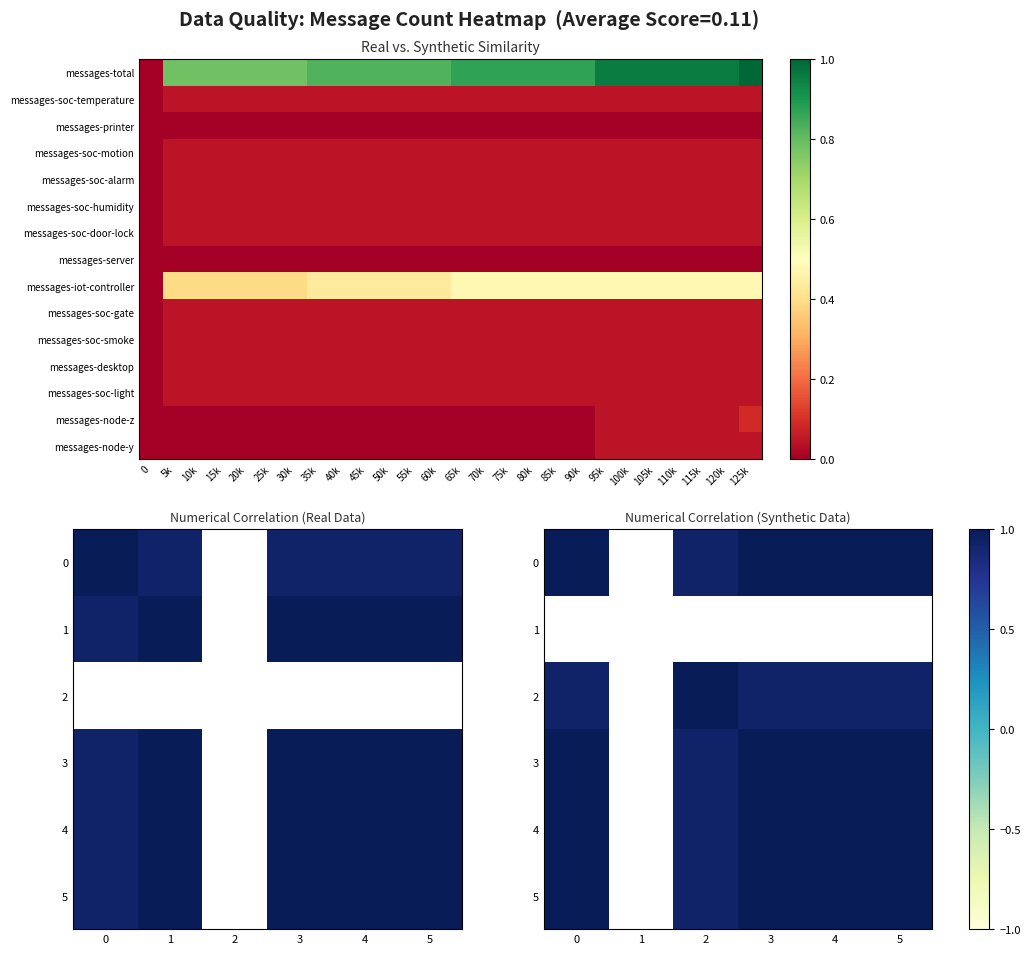

What is the difference between the highest and lowest values at 105k?

0.9